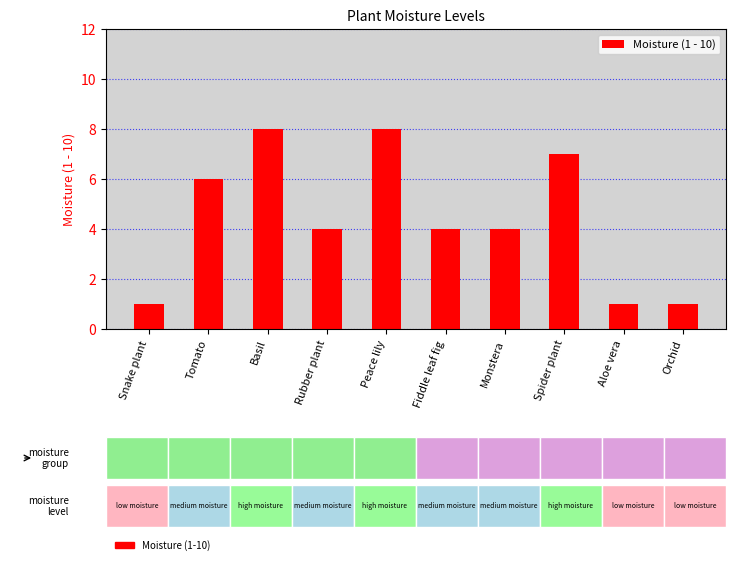

What is the value of the 8th bar from the left?

7